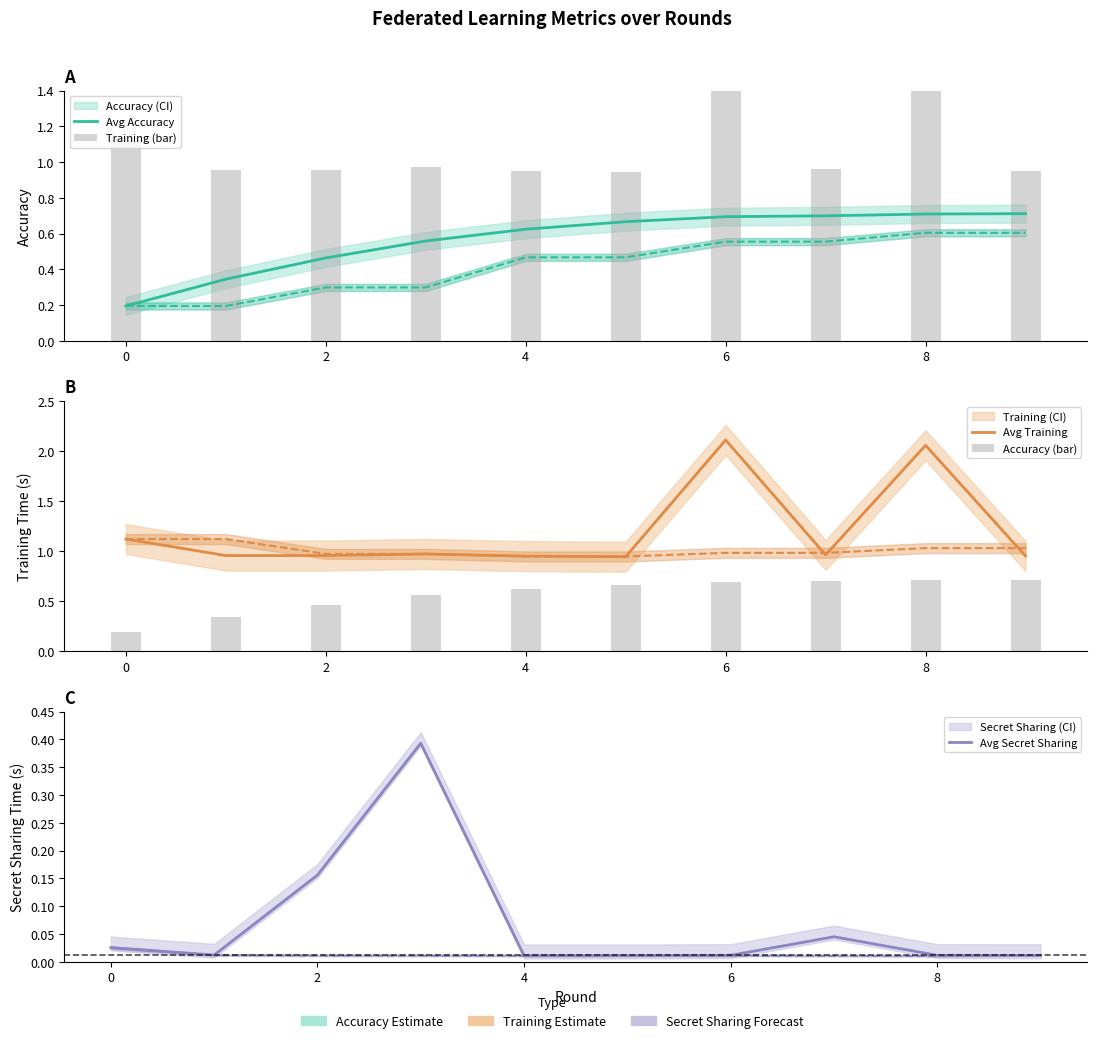

List the series in order of their peak value, highest first.

Training (bar), Avg Training, Avg Accuracy, Accuracy (bar), Avg Secret Sharing